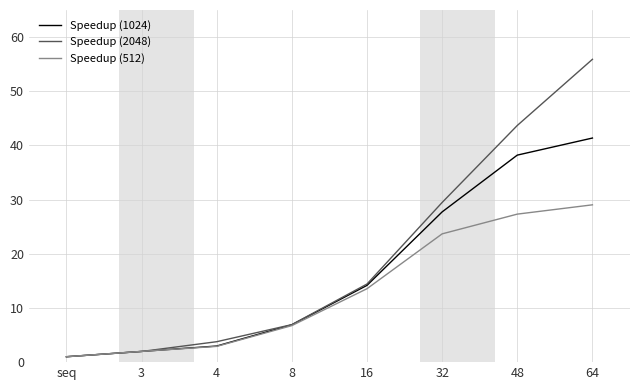

What is the minimum value for Speedup (1024)?

1.0